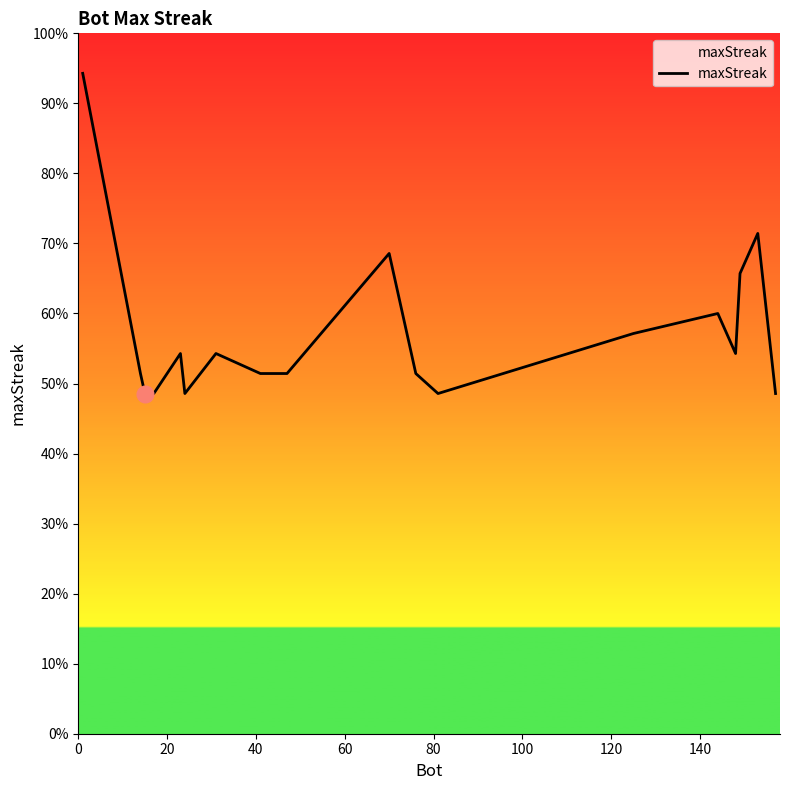

How many points are lower than both their immediate neighbors (excluding endpoints)?

3